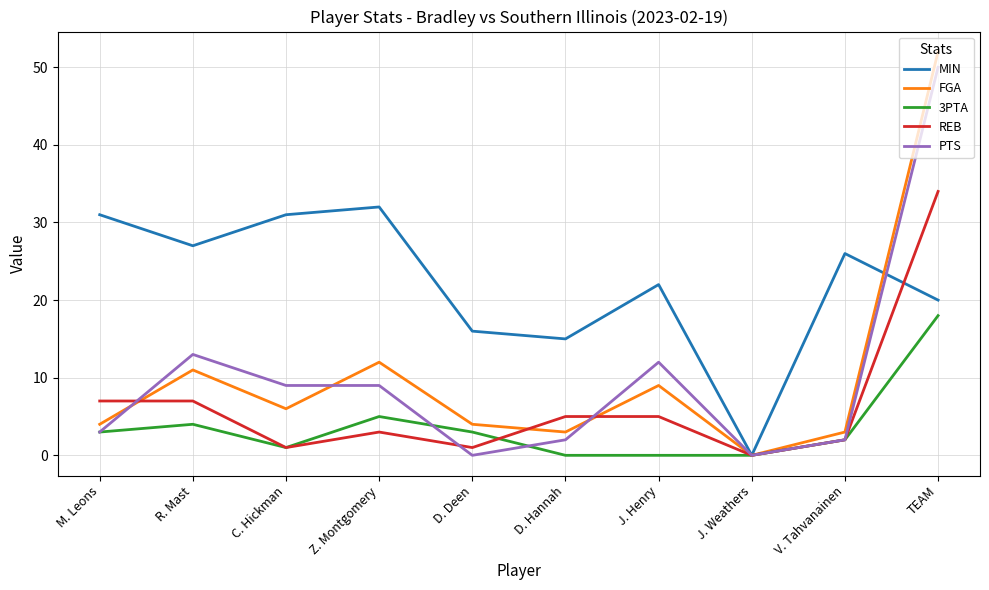

Reading left to right, transcribe all the data shown in this chart.

MIN: 31	27	31	32	16	15	22	0	26	20
FGA: 4	11	6	12	4	3	9	0	3	52
3PTA: 3	4	1	5	3	0	0	0	2	18
REB: 7	7	1	3	1	5	5	0	2	34
PTS: 3	13	9	9	0	2	12	0	2	50